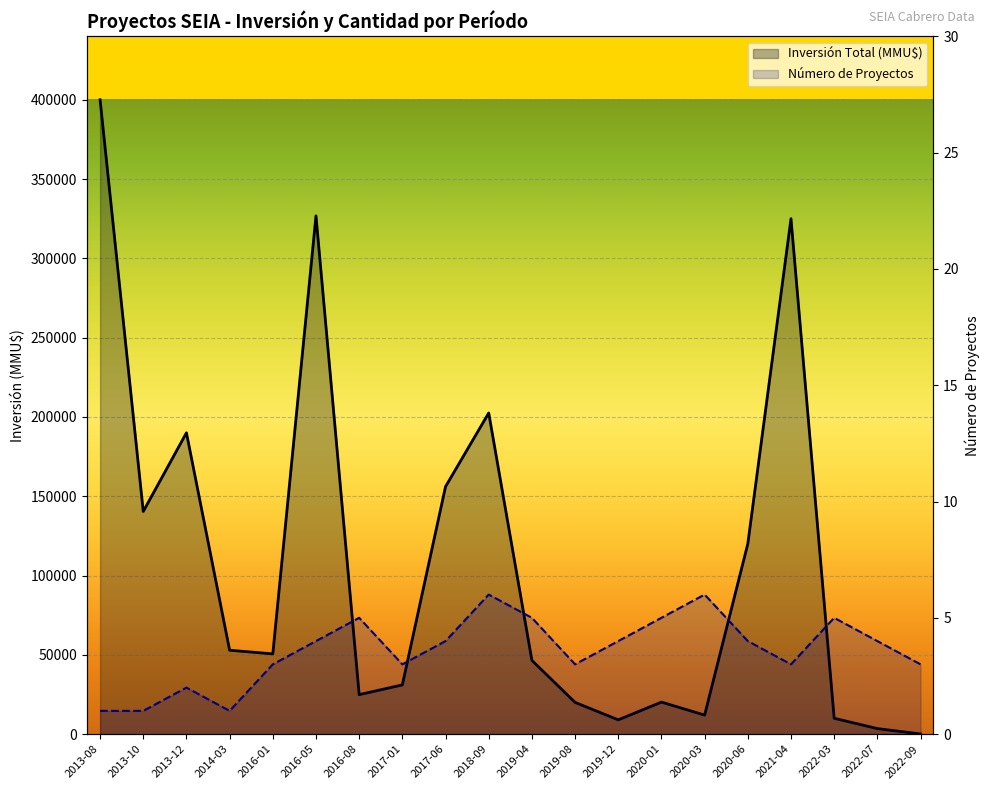

Where does the Inversión Total (MMU$) series first go above 50600?

2013-08